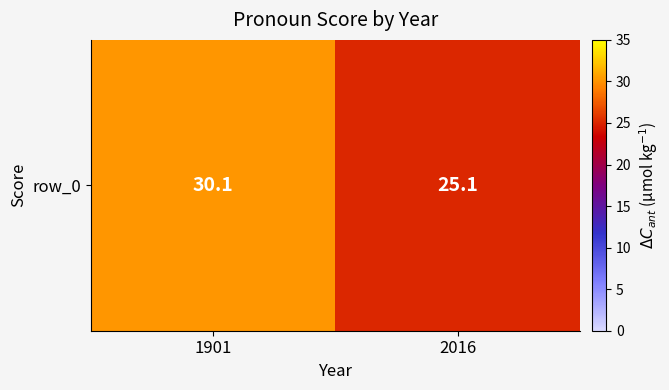

The chart shows a value of 25.1 at 2016. True or false?

True